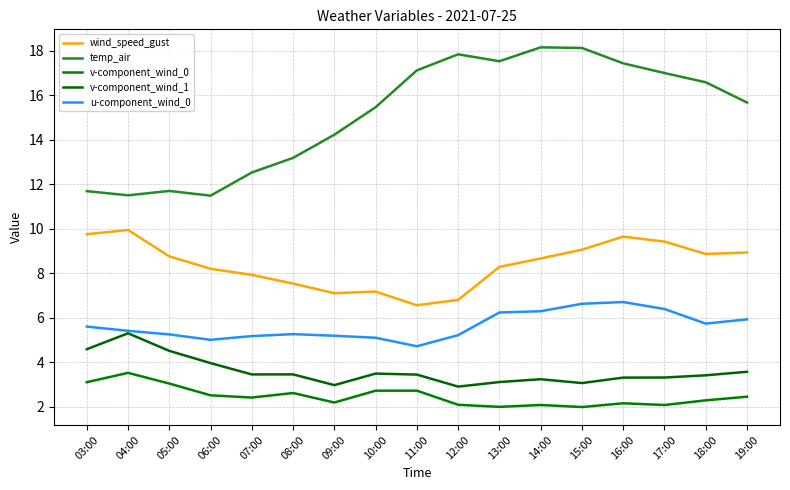

At which category does u-component_wind_0 reach its first local valley?

06:00